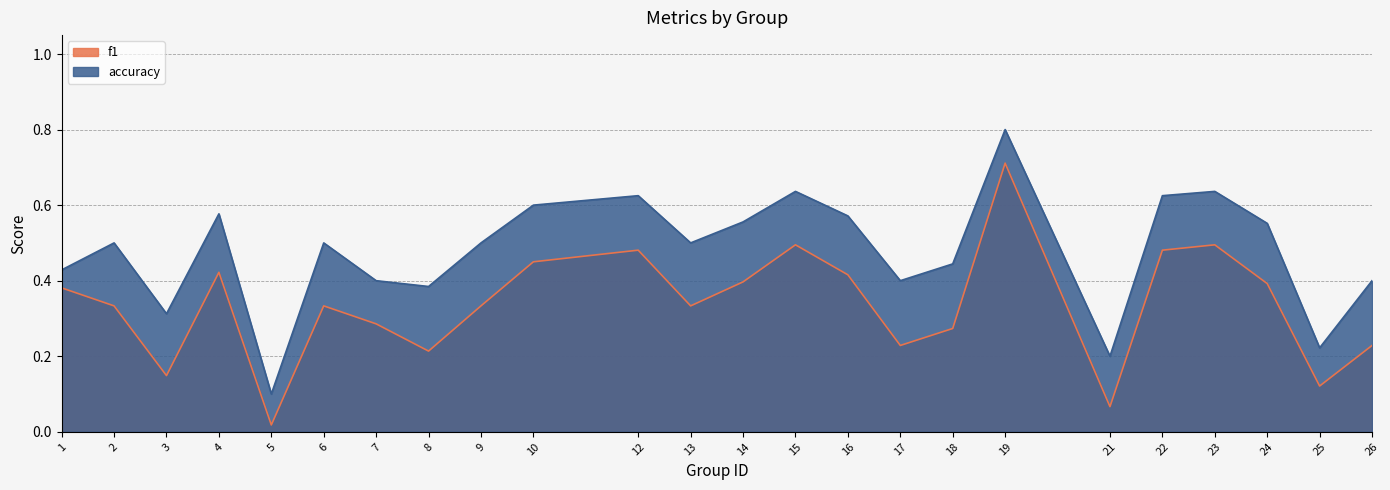

Rank the series by their maximum value, from highest to lowest.

accuracy, f1